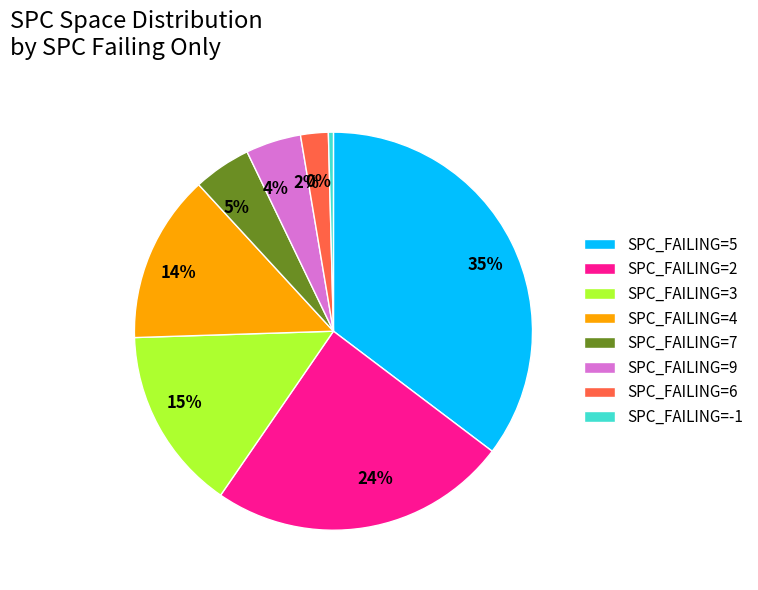

Combined, do 24% and 5% account for over 50%?

No